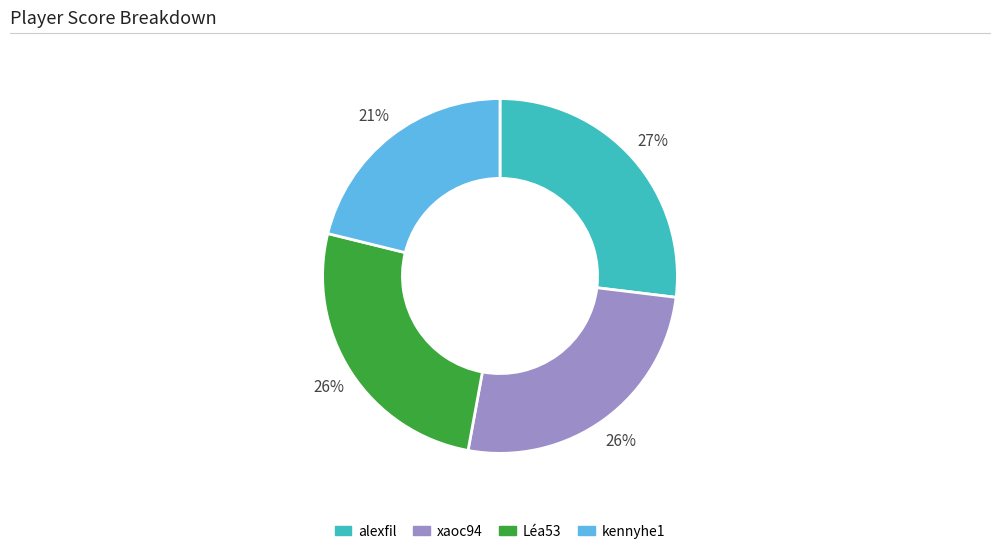

Between kennyhe1 and alexfil, which is larger?

alexfil